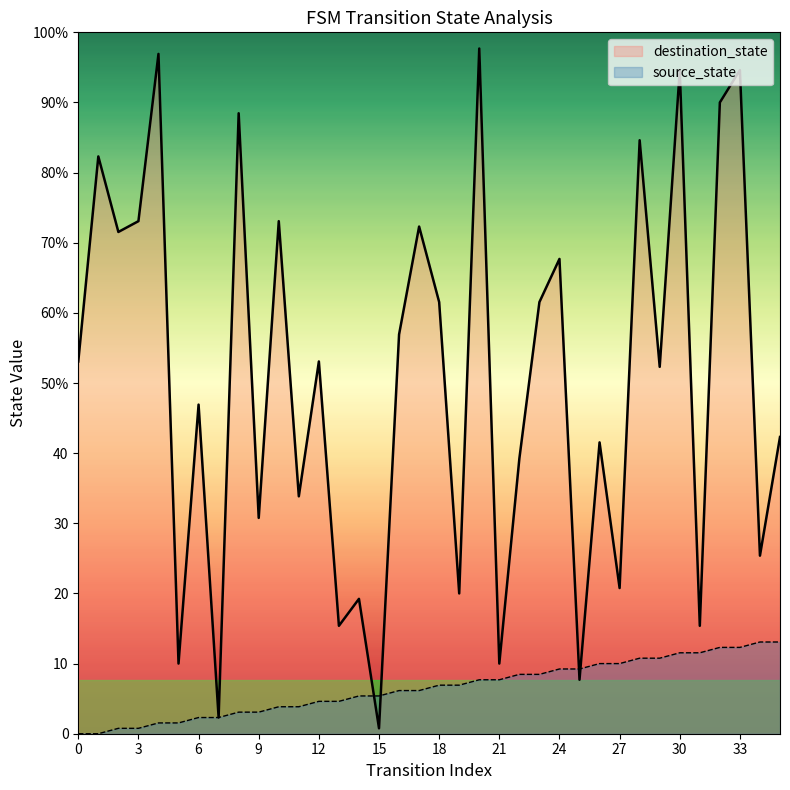

What are all the series names shown in the legend?

destination_state, source_state